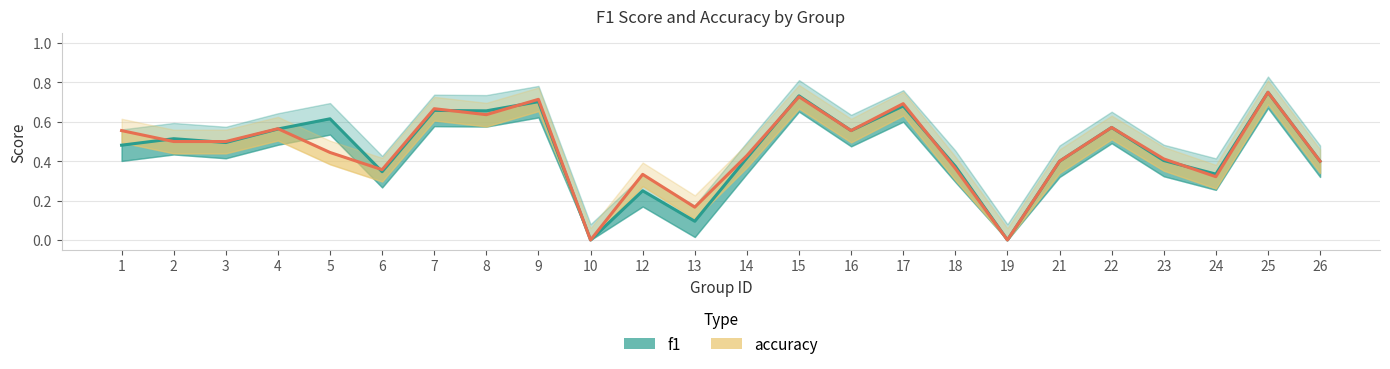

What are all the series names shown in the legend?

f1, accuracy